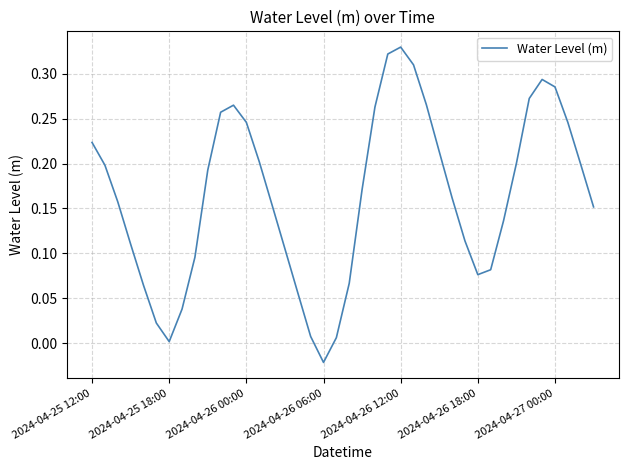

What is the difference between the maximum and minimum values?

0.4